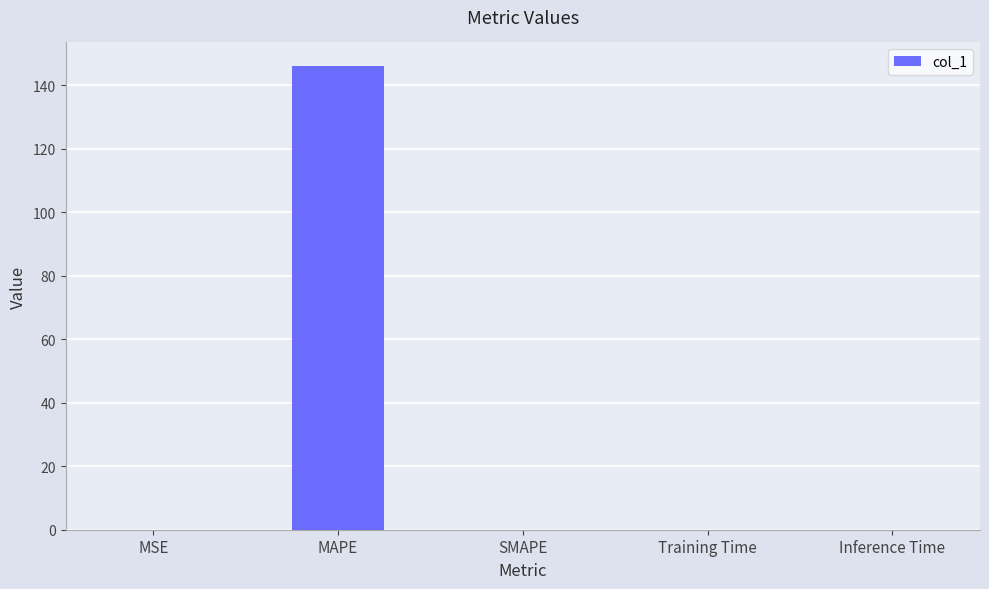

True or false: the data shows 0.0 at Inference Time.

True